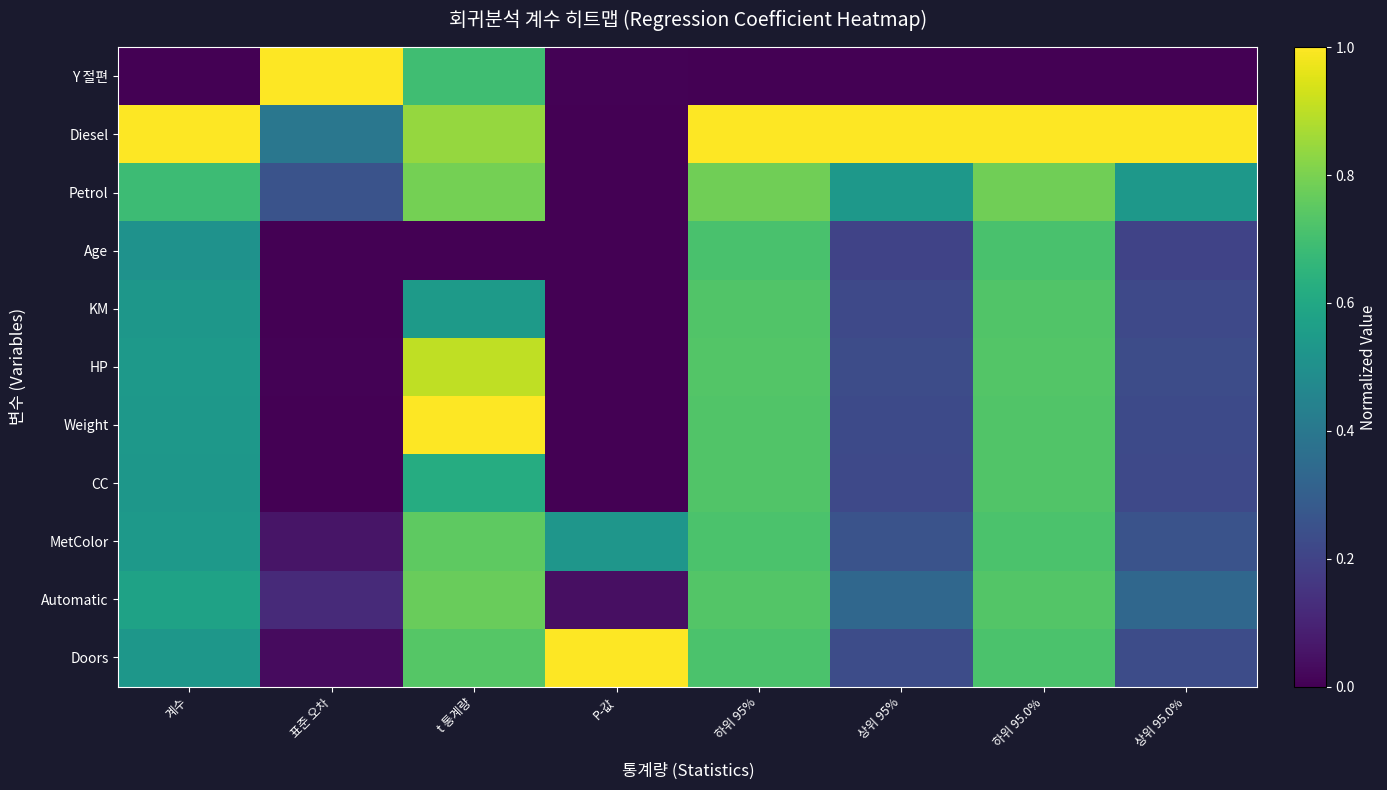

Which series has the widest spread of values?

Y 절편